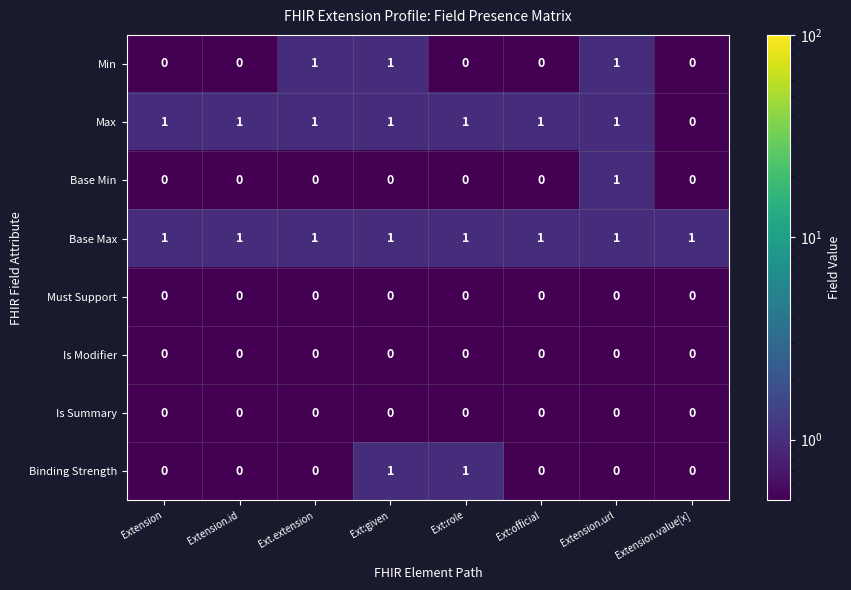

Is it true that Base Max equals 1 at Extension?

True